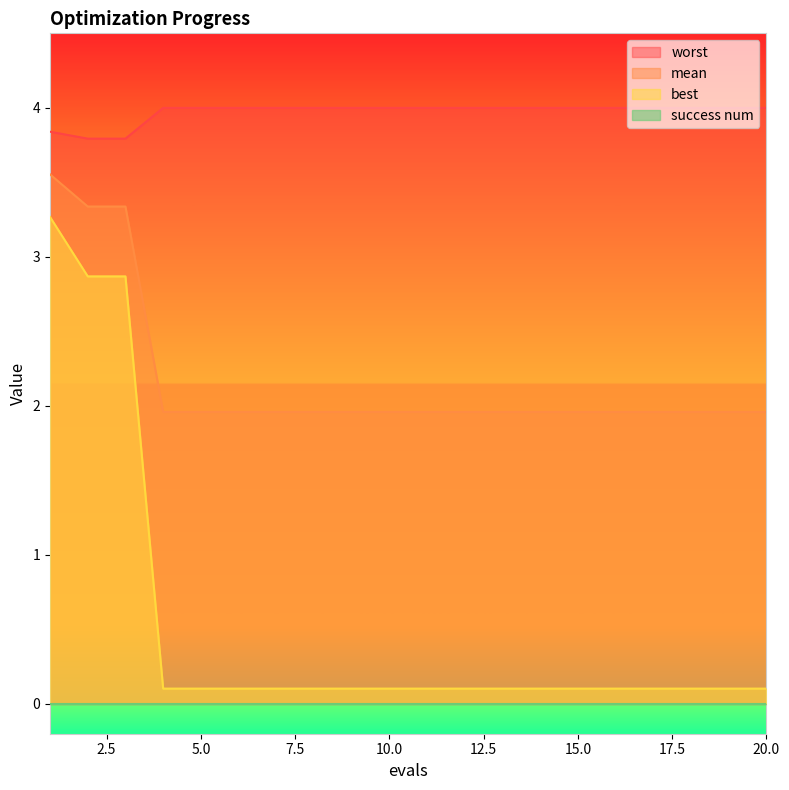

At how many categories does at least one series exceed 3?

20